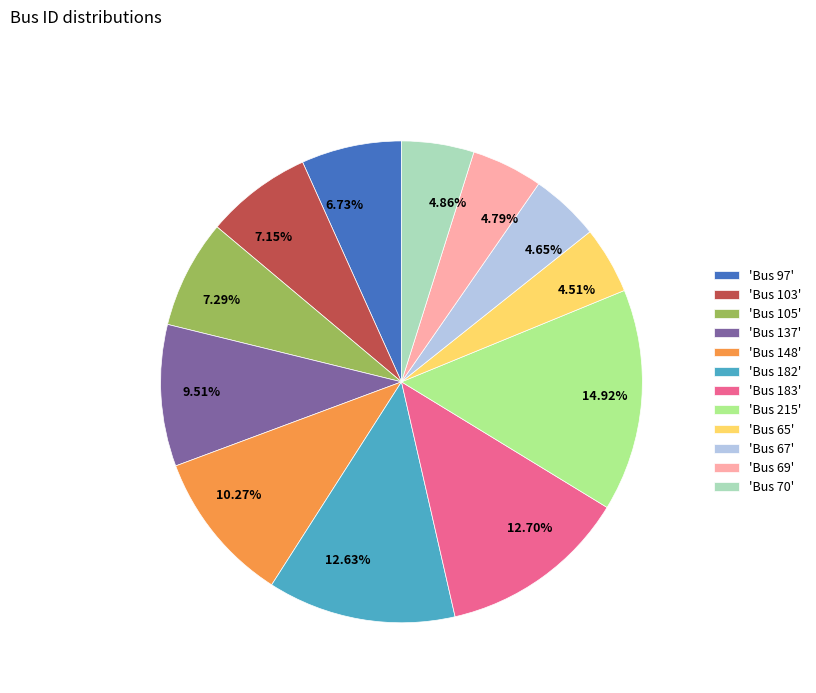

Is there a majority slice in this chart?

No